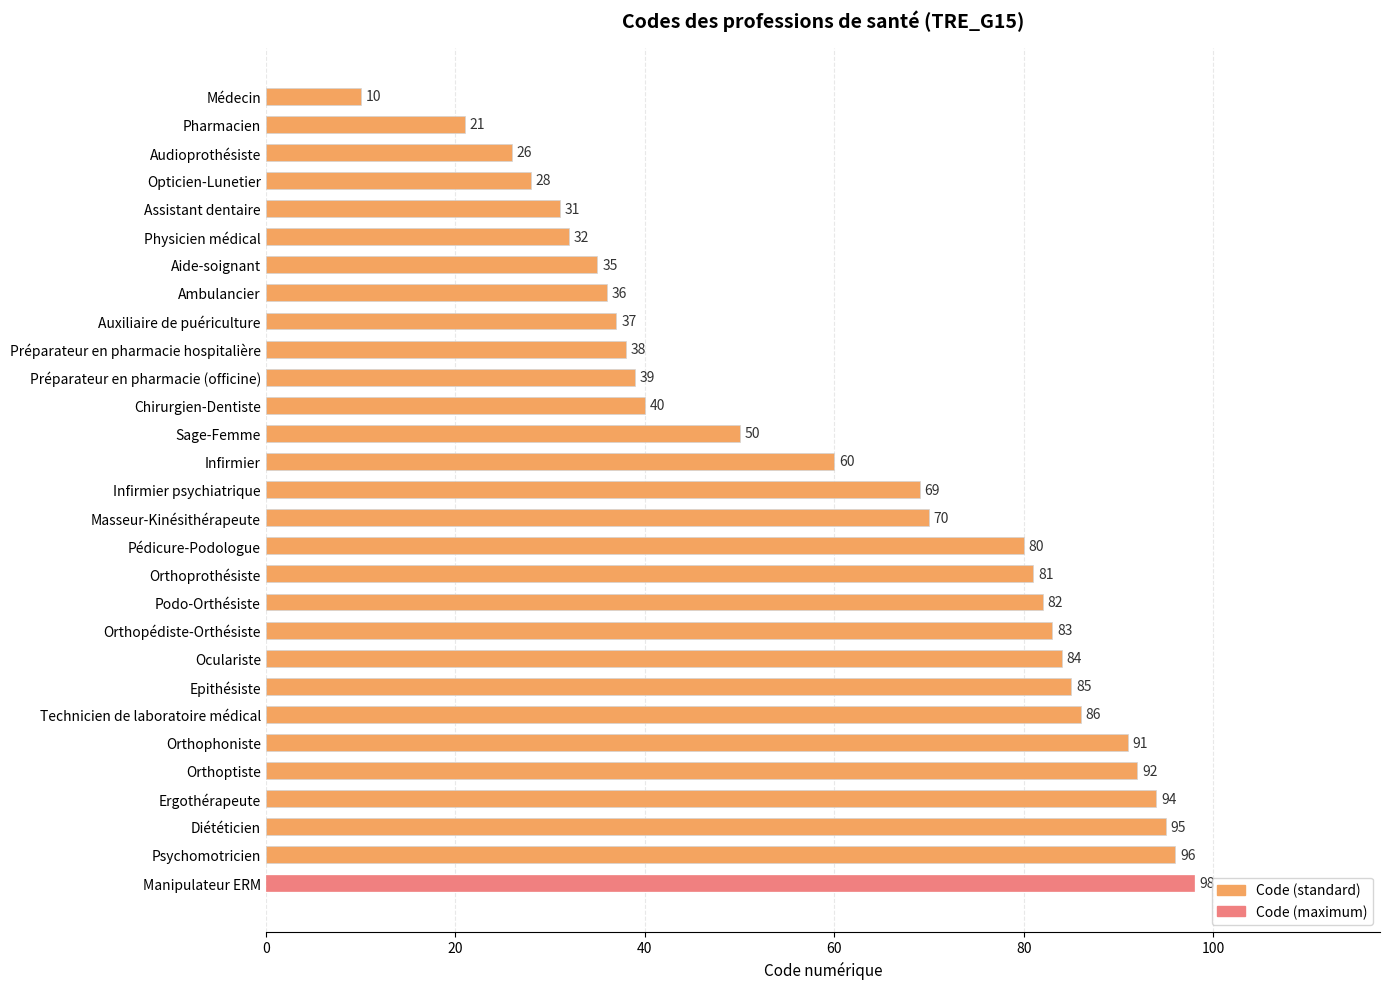

Where is the data nearest to the value 54?

Sage-Femme